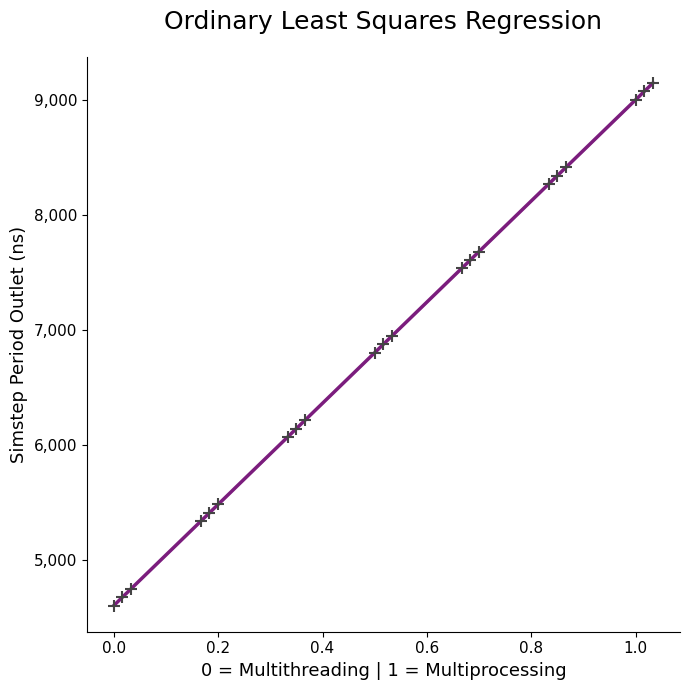

What is the range of X values (max minus min)?

1.0